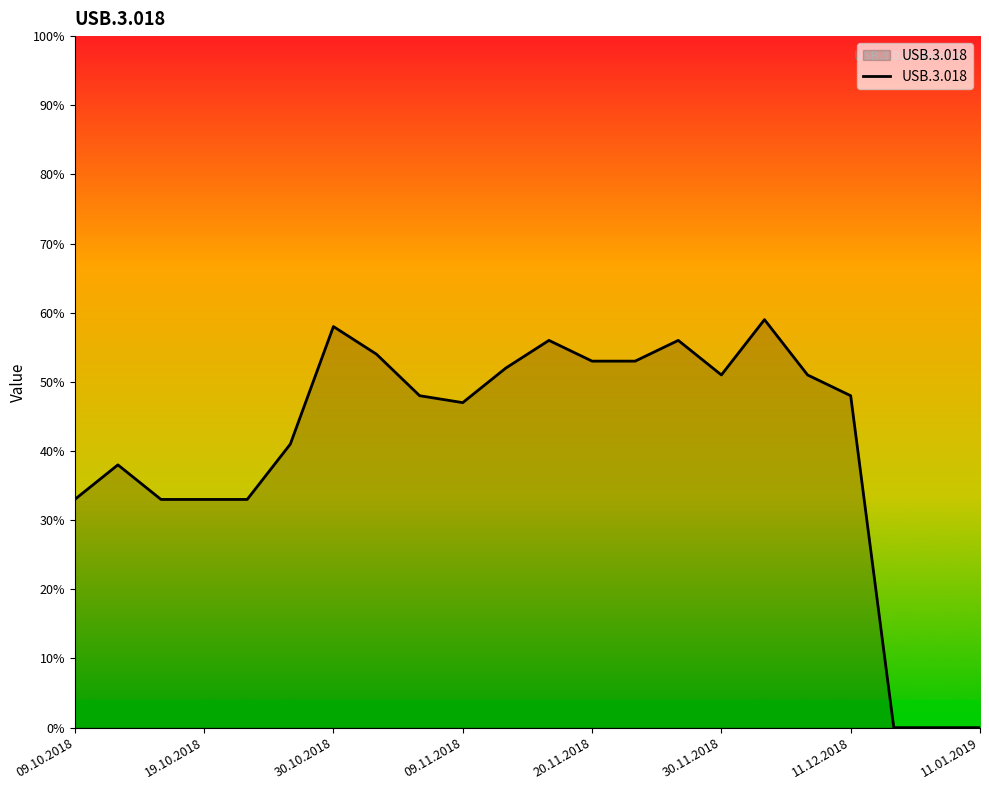

How many categories are shown in the chart?

22